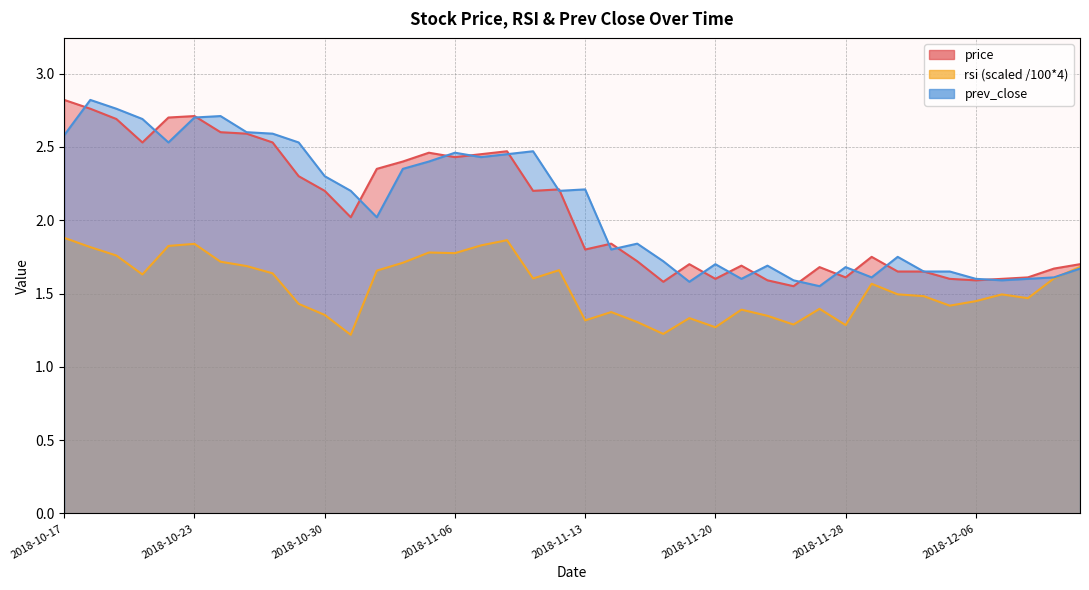

After their last crossing, which series has the higher values: prev_close or price?

price